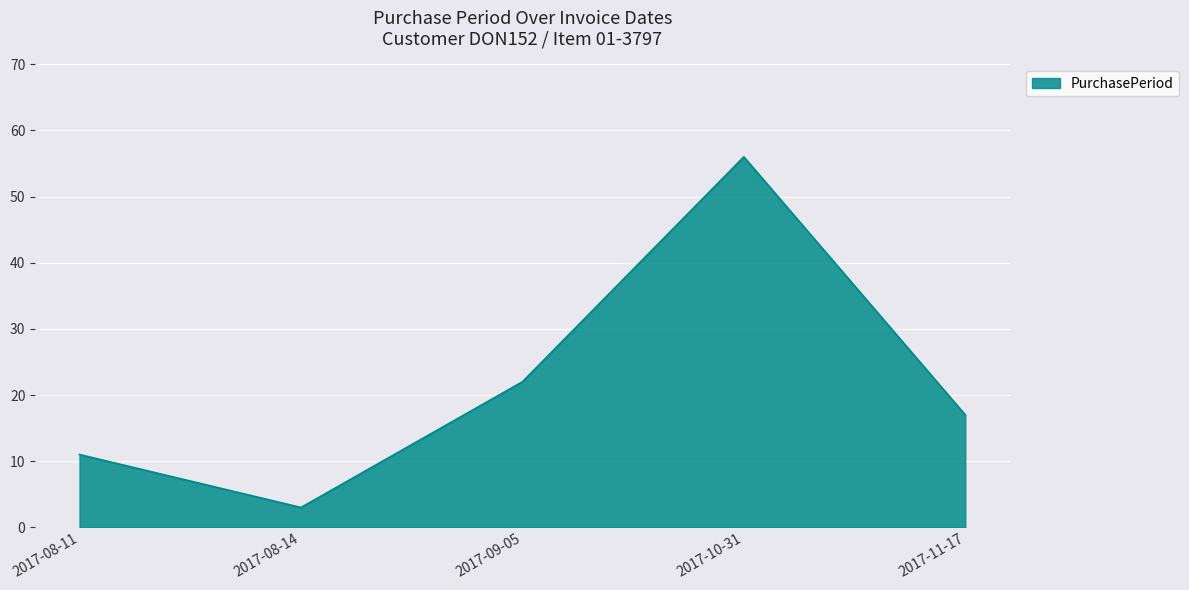

At which category does the data reach its first local valley?

2017-08-14